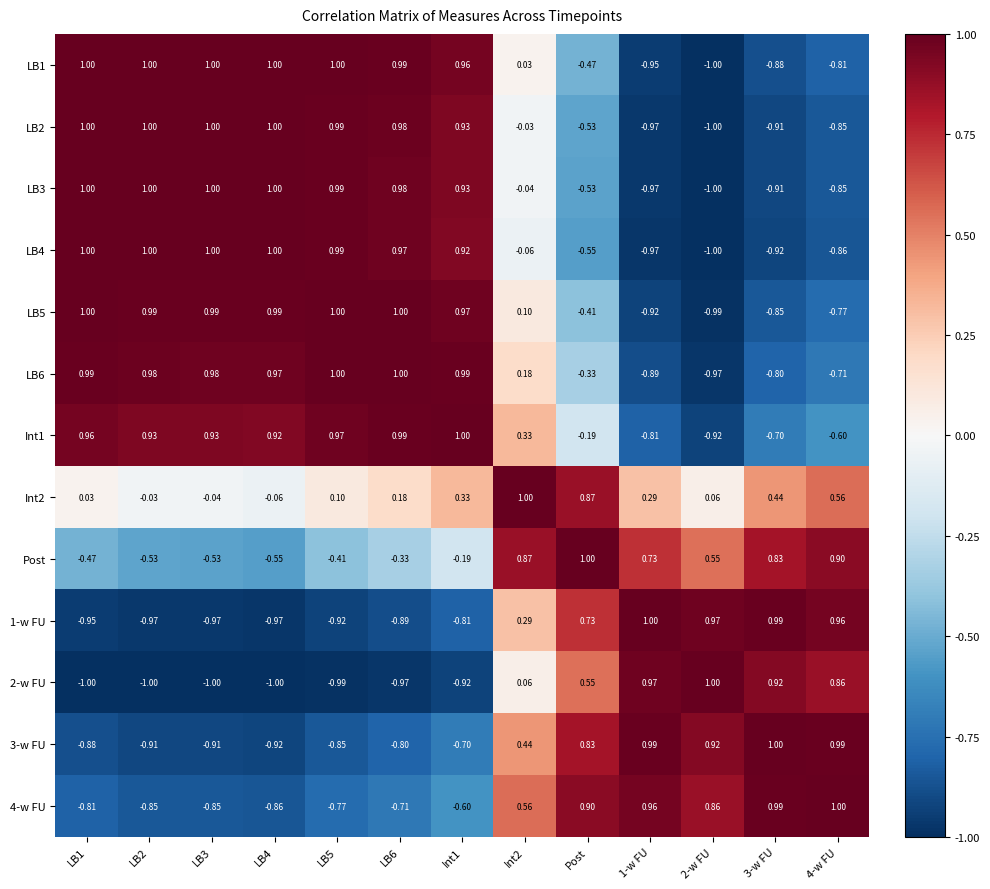

Is the value of LB4 at LB6 greater than the value of Post at Post?

No